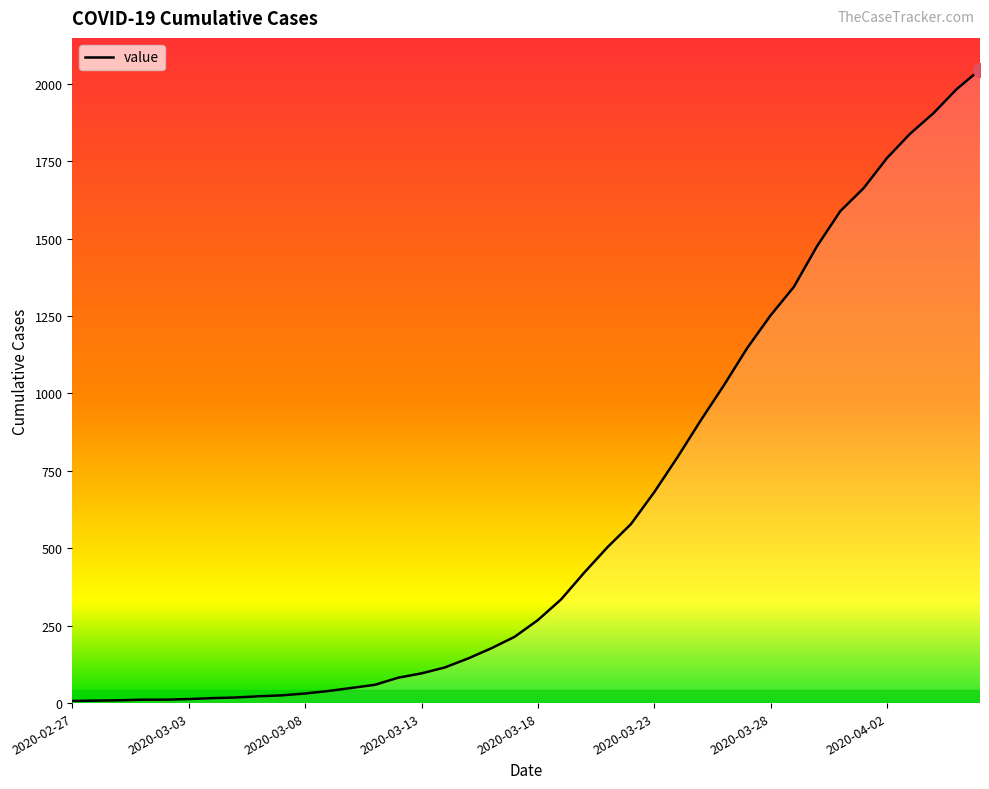

What is the greatest value displayed?

2046